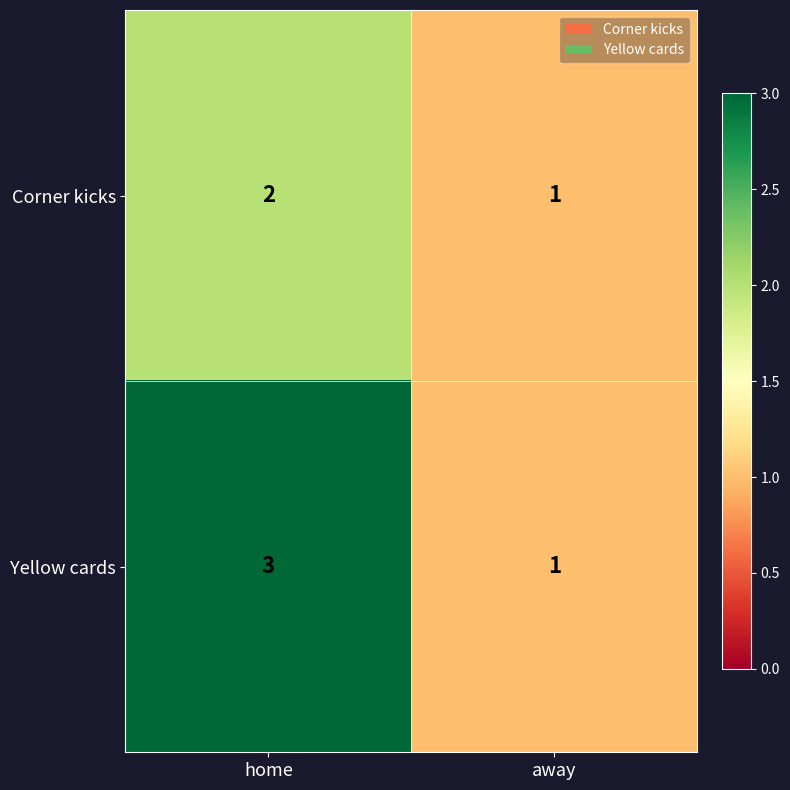

What is the sum of all Yellow cards values?

4